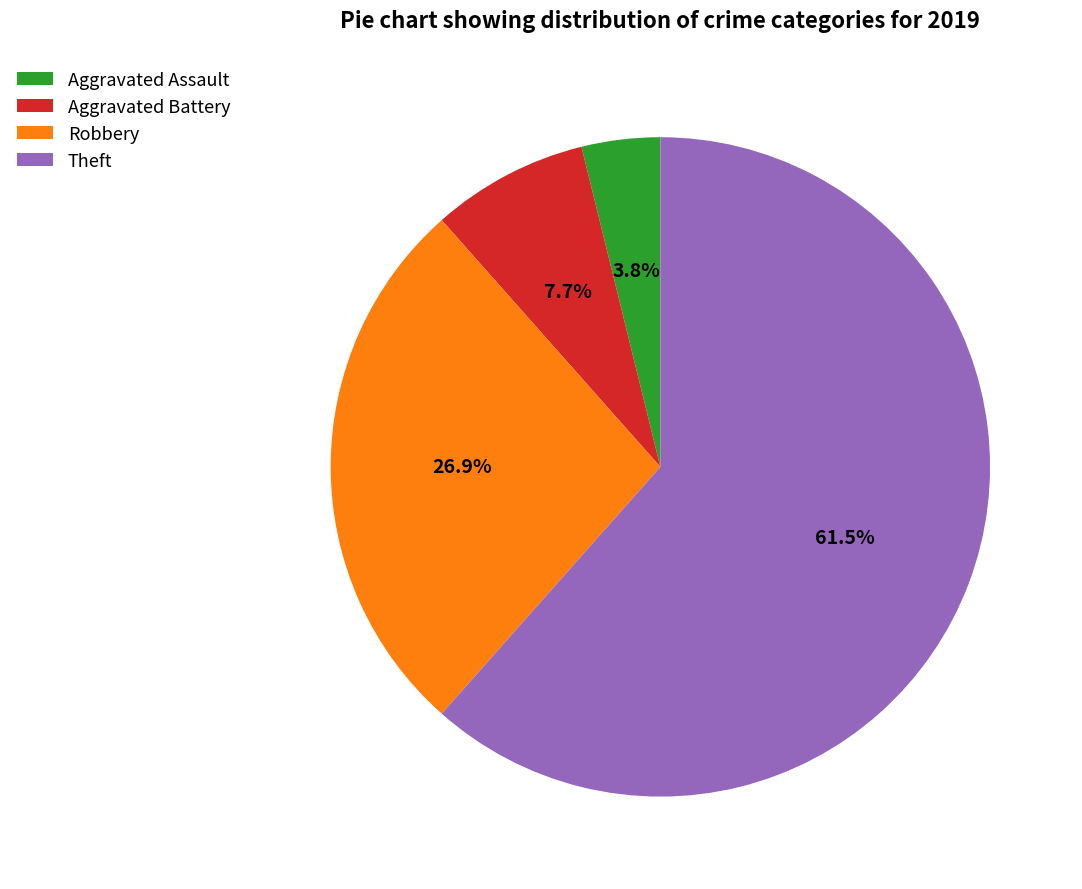

What is the ratio of the value at Theft to the value at Robbery?

2.3